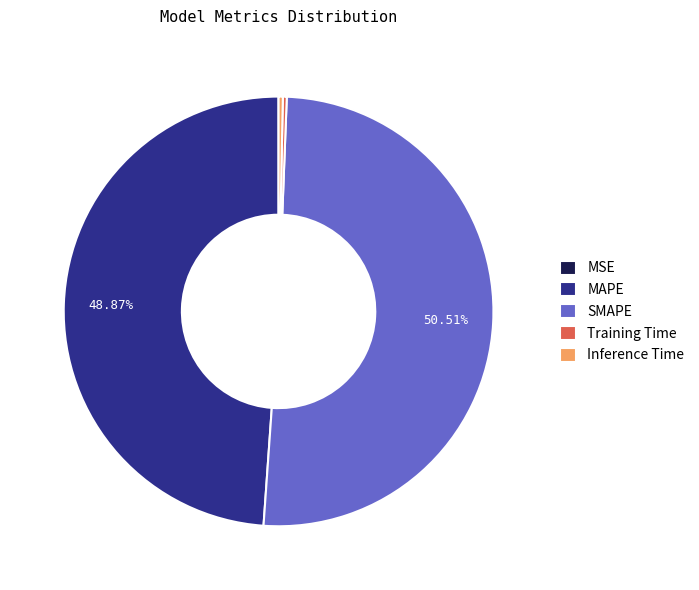

What percentage is the SMAPE slice, to the nearest percent?

51%